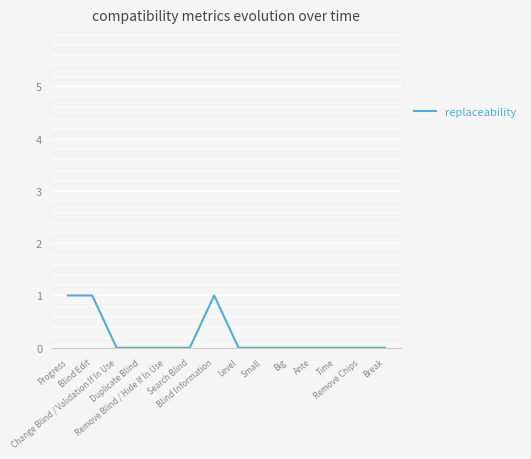

Reading left to right, extract all data points from this chart.

Progress=1	Blind Edit=1	Change Blind / Validation If In Use=0	Duplicate Blind=0	Remove Blind / Hide If In Use=0	Search Blind=0	Blind Information=1	Level=0	Small=0	Big=0	Ante=0	Time=0	Remove Chips=0	Break=0